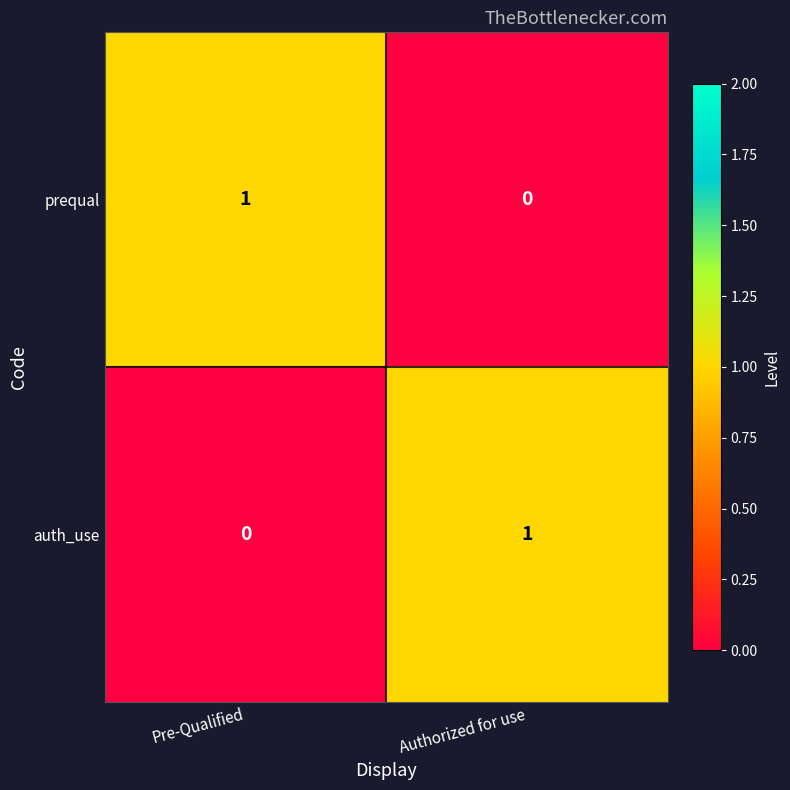

How many values in the prequal series are below 1?

1